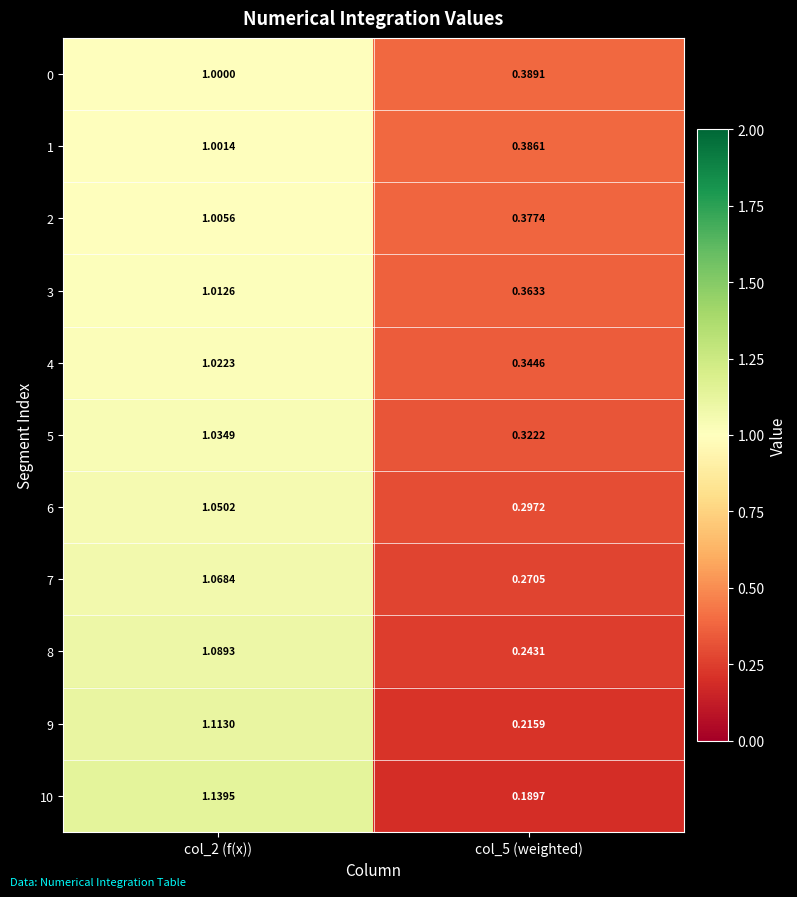

Rank the series at col_2 (f(x)) from lowest to highest value.

0, 1, 2, 3, 4, 5, 6, 7, 8, 9, 10